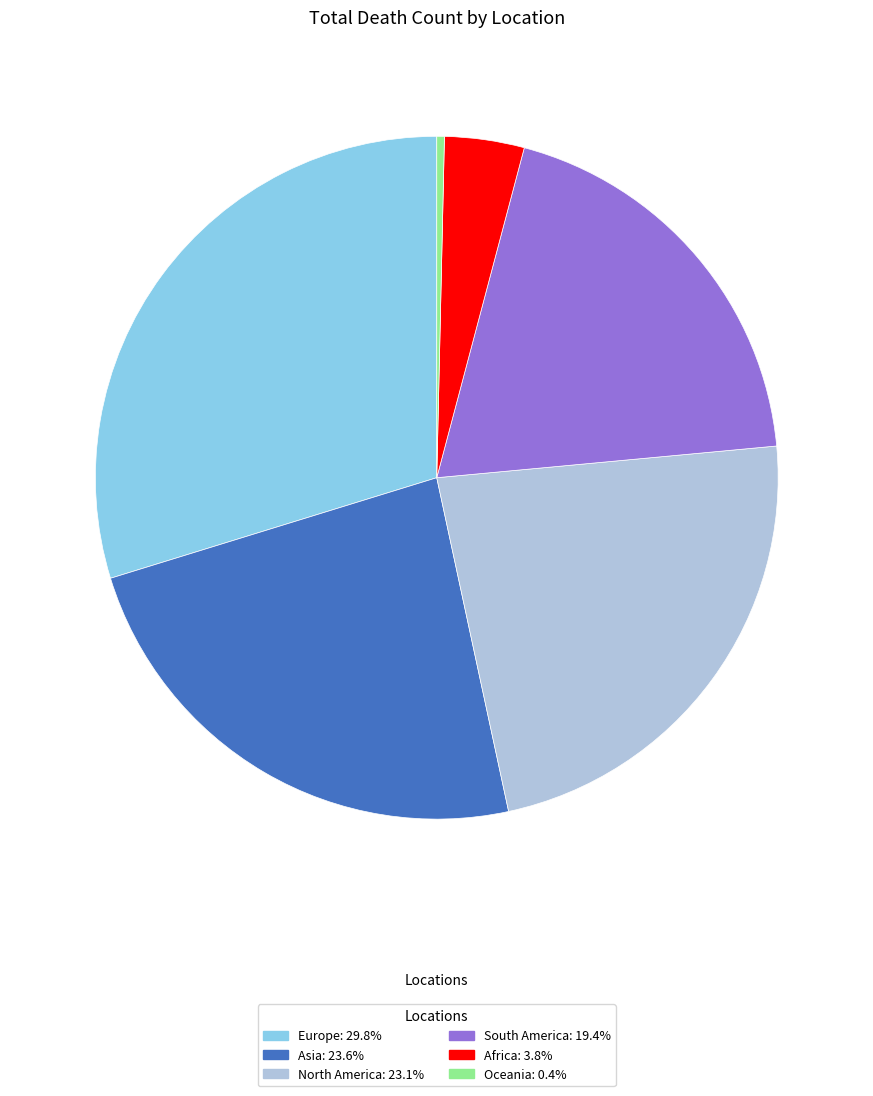

Rank the categories by value from highest to lowest.

Europe, Asia, North America, South America, Africa, Oceania